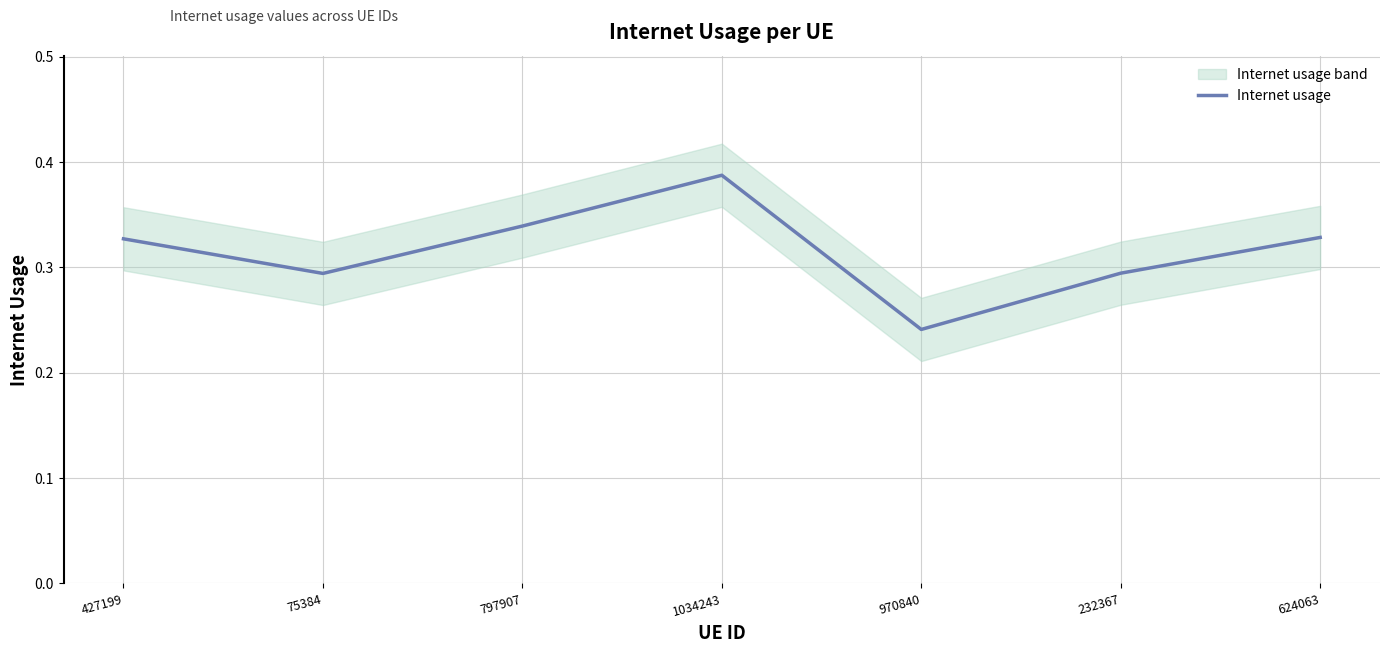

Which category has the lowest value across all series?

970840